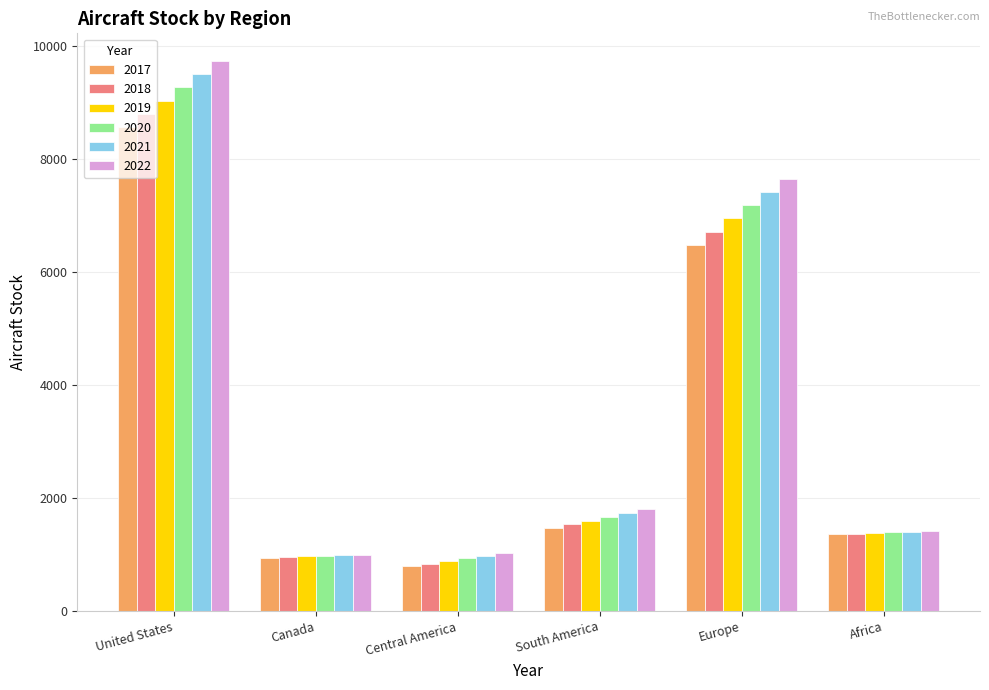

Count the number of categories in the chart.

6